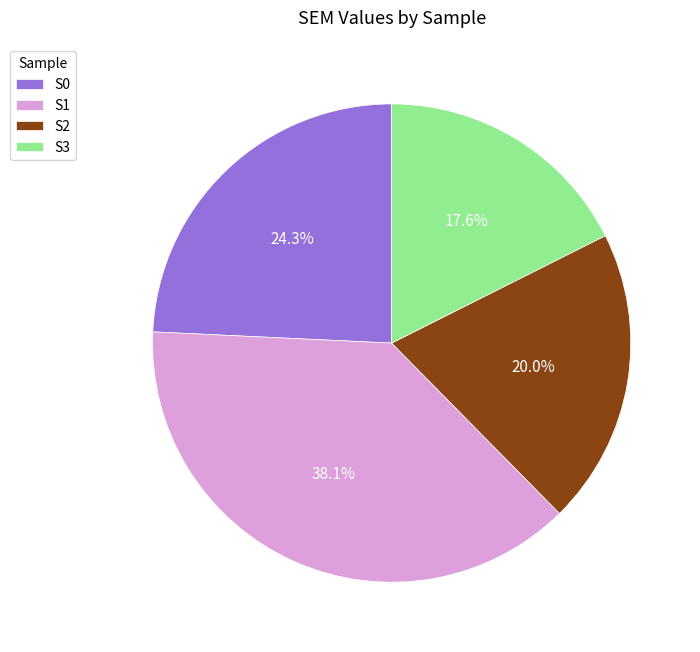

Is S1 the majority of the pie?

No